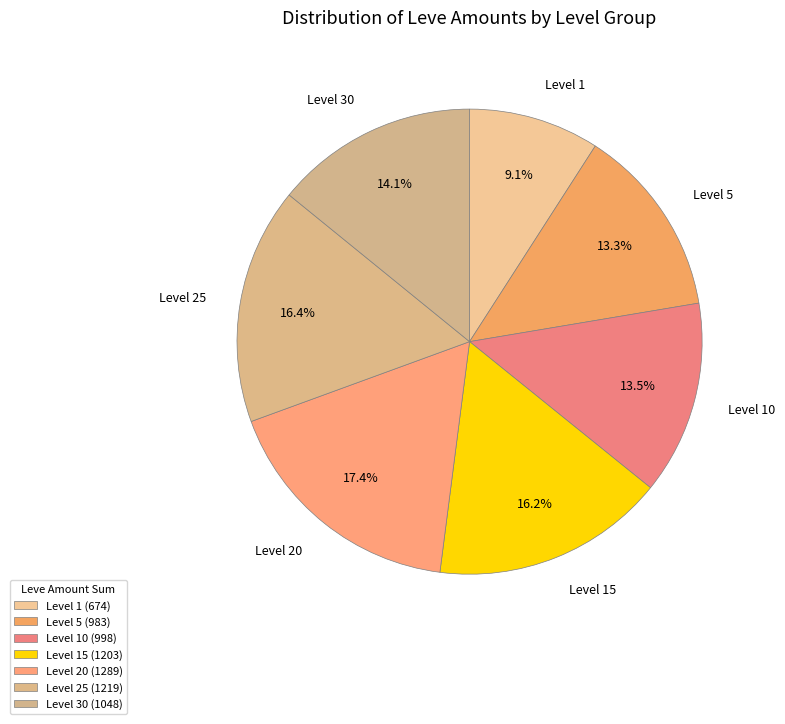

How many slices are in this pie chart?

7